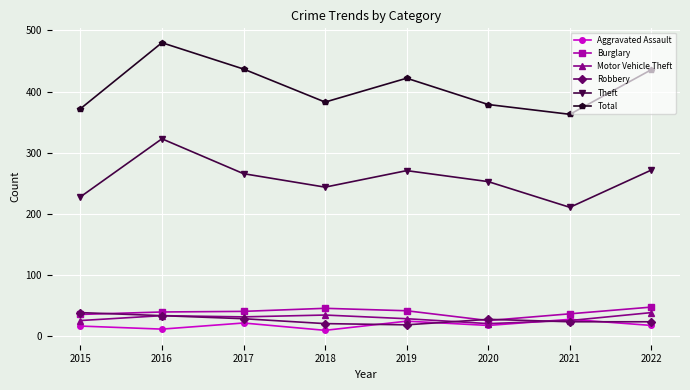

How many interior local peaks does the Total series have?

2